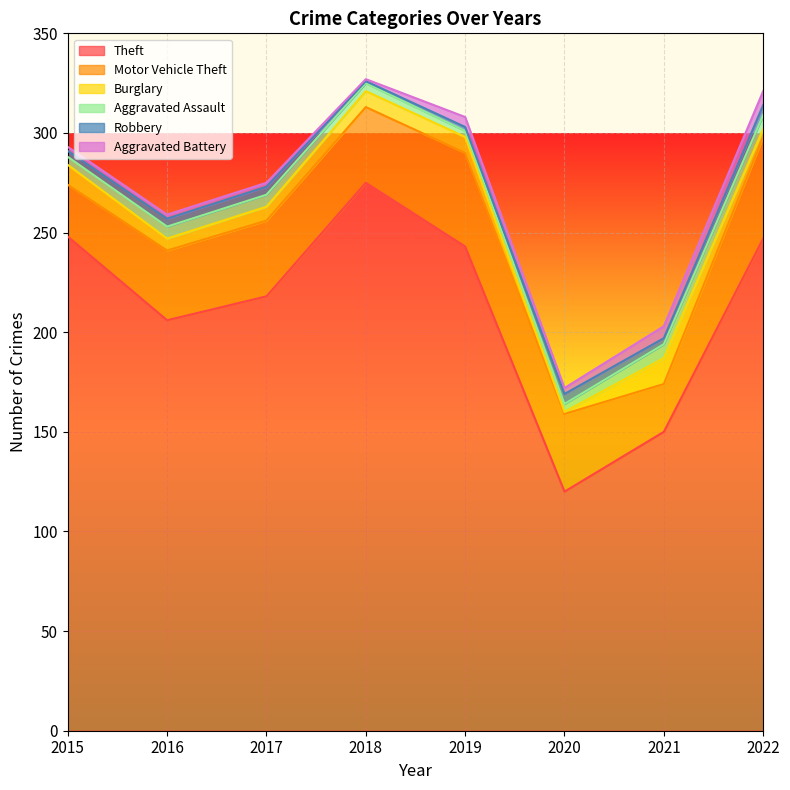

What is the average value of the Burglary series?

7